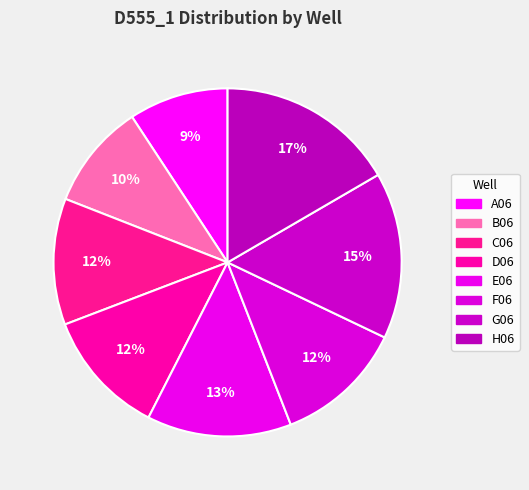

To the nearest percent, what is the difference between the G06 and E06 slice percentages?

2%